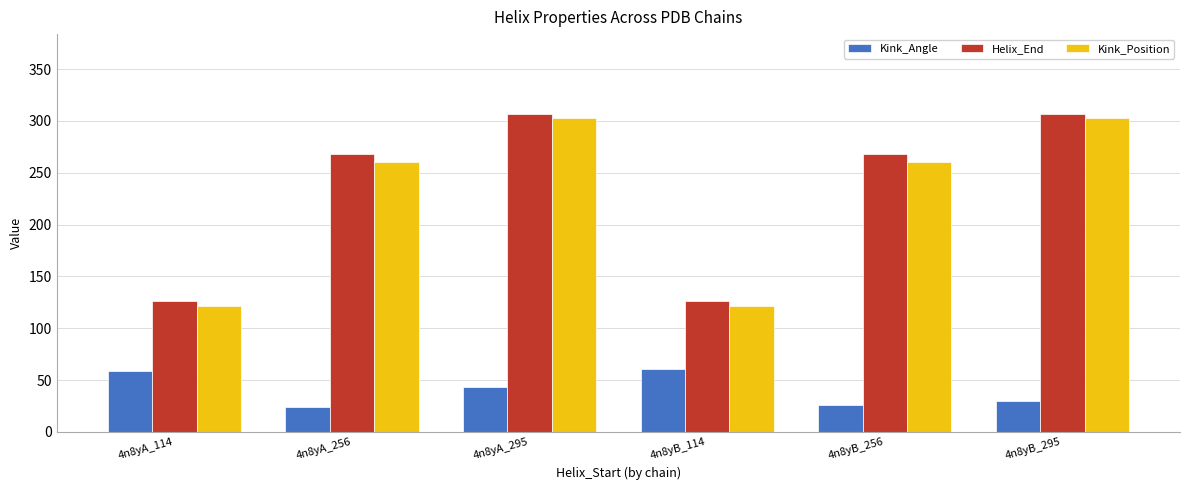

Which series has the largest range (max minus min)?

Kink_Position